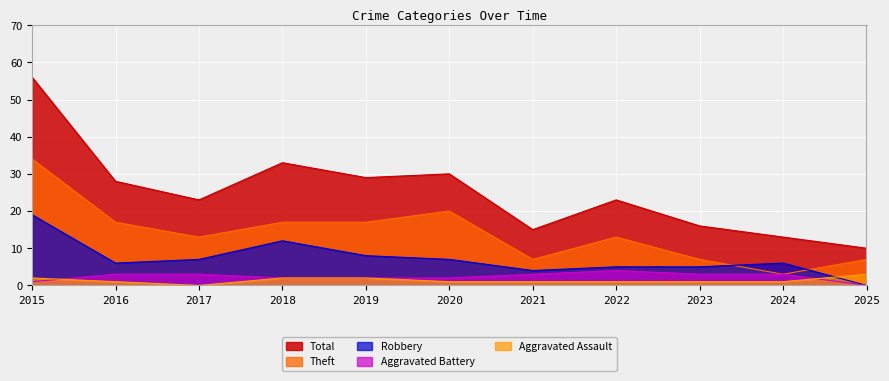

At which label does Aggravated Assault first exceed 1?

2015